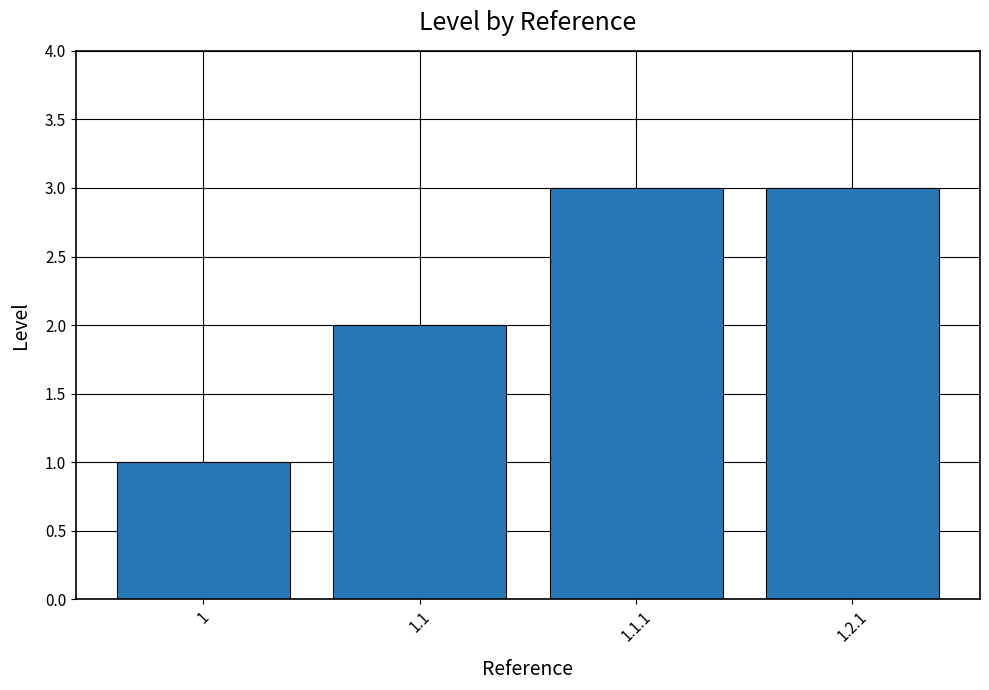

How many data points does each series have?

4